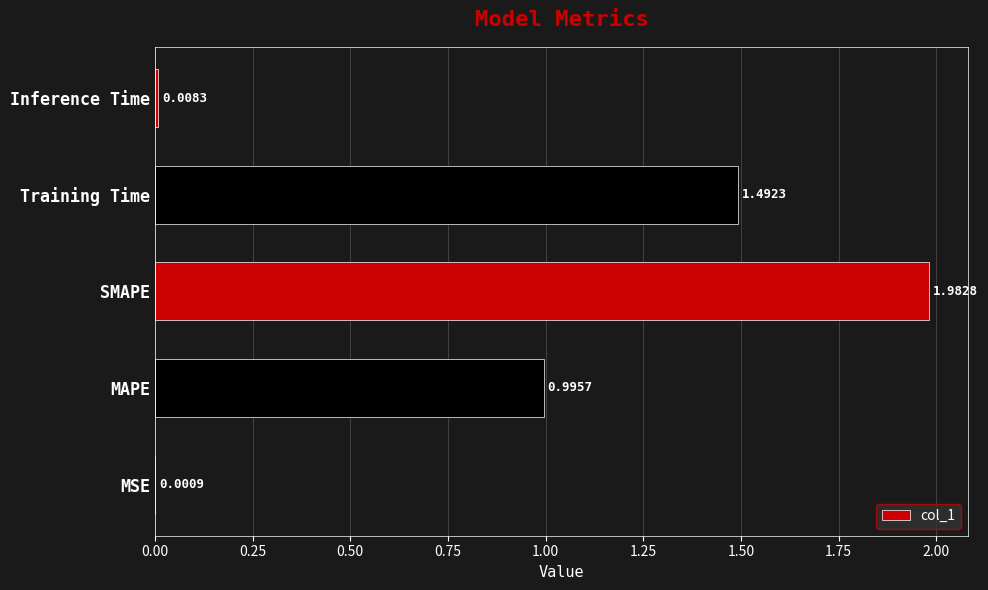

What is the change in value from MAPE to Inference Time?

-1.0